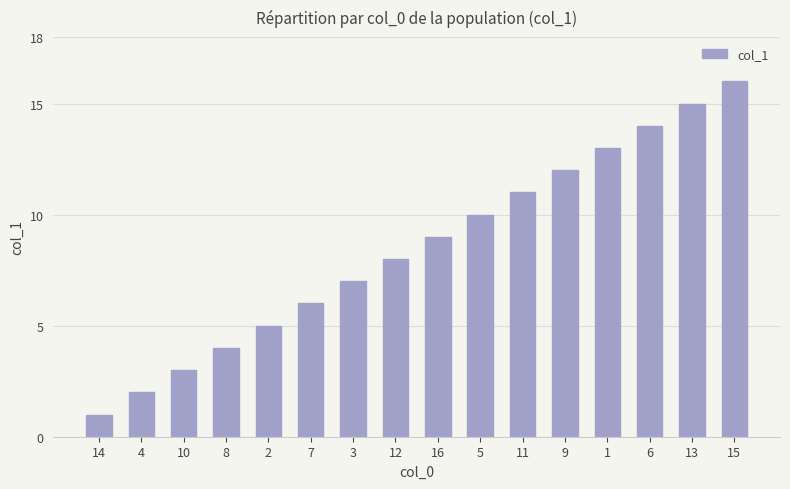

List the labels in order of value, largest first.

15, 13, 6, 1, 9, 11, 5, 16, 12, 3, 7, 2, 8, 10, 4, 14